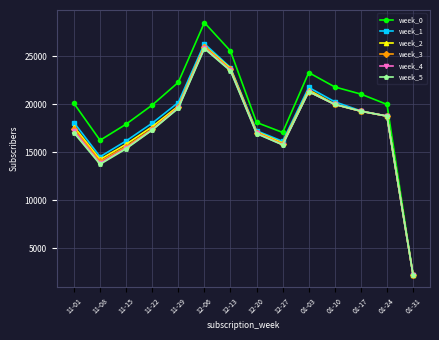

Where is the first local maximum for week_5?

12-06